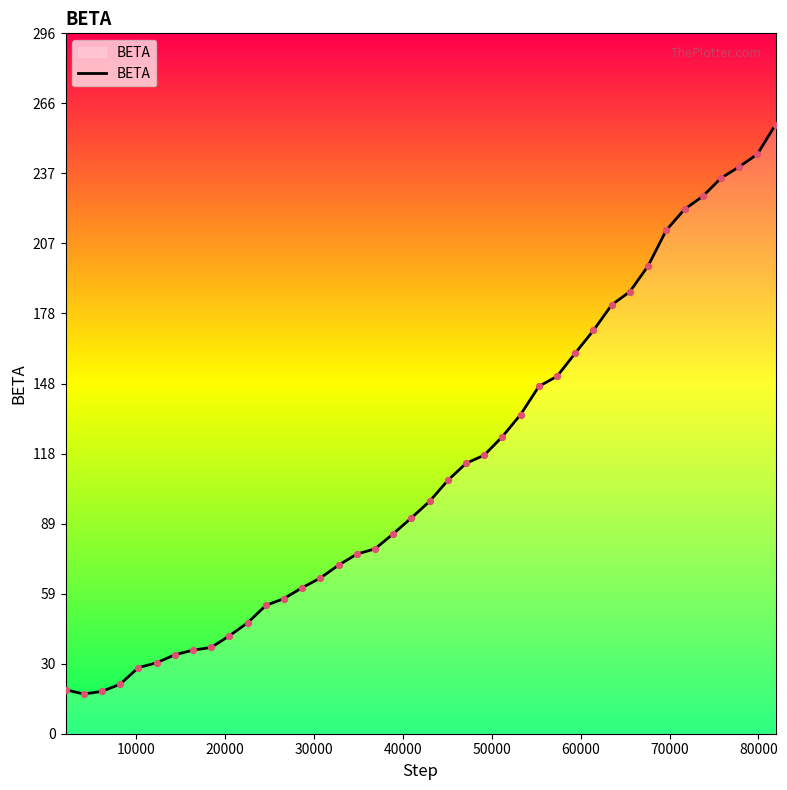

What is the difference between the maximum and minimum values?

240.5